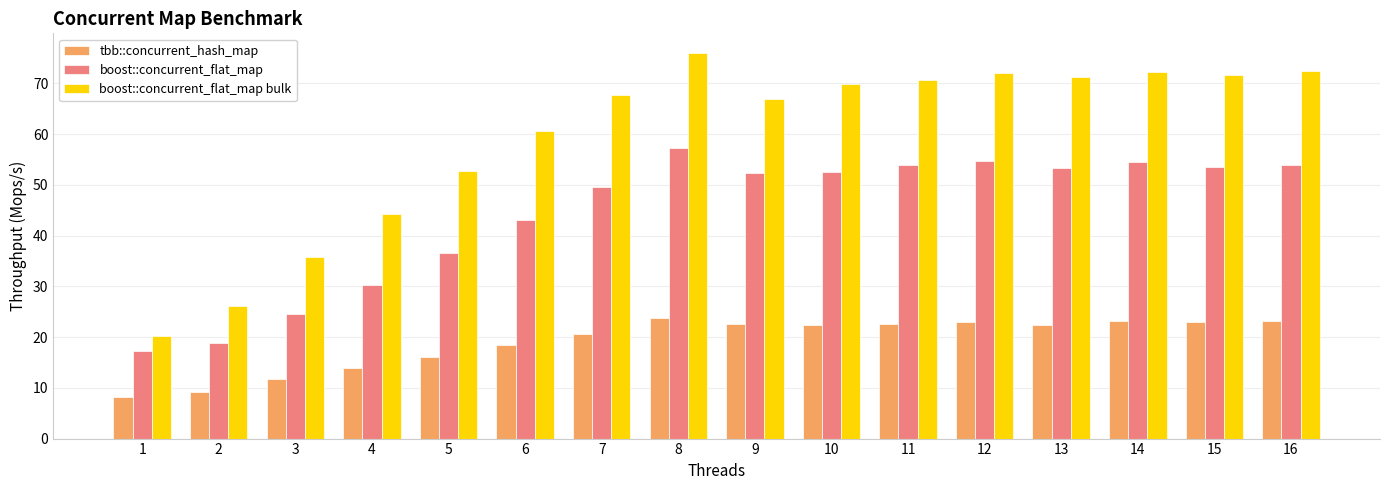

True or false: tbb::concurrent_hash_map has a value of 5.0 at 4.

False